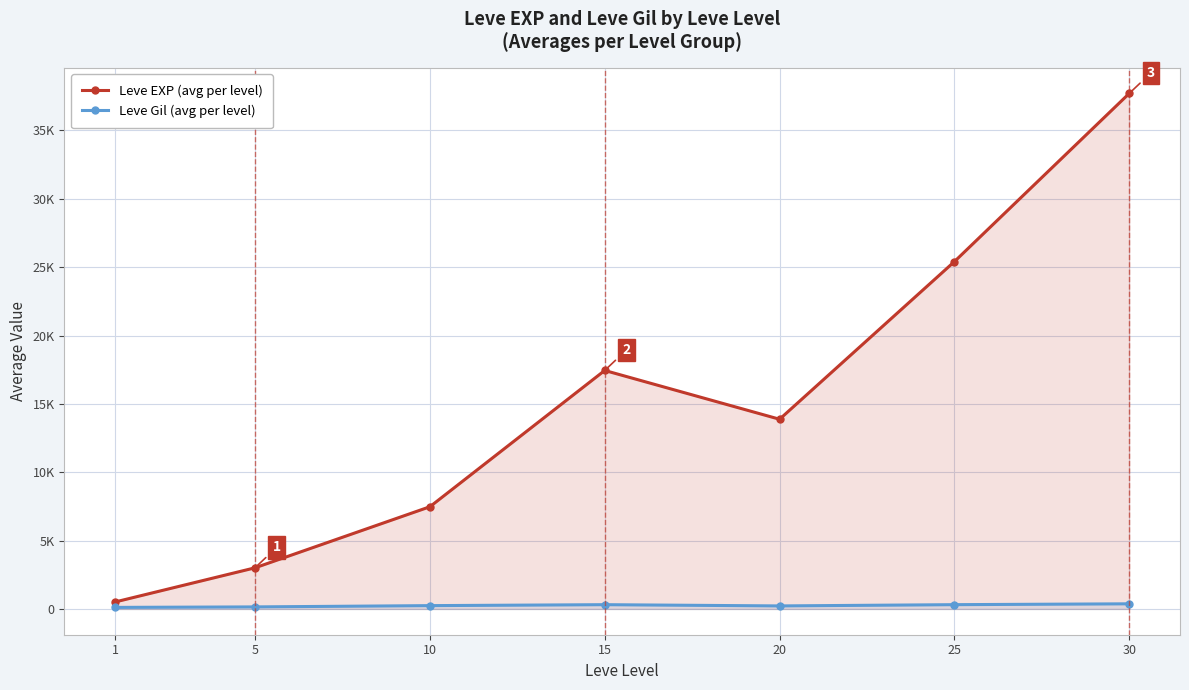

At which category is the sum across all series the highest?

30